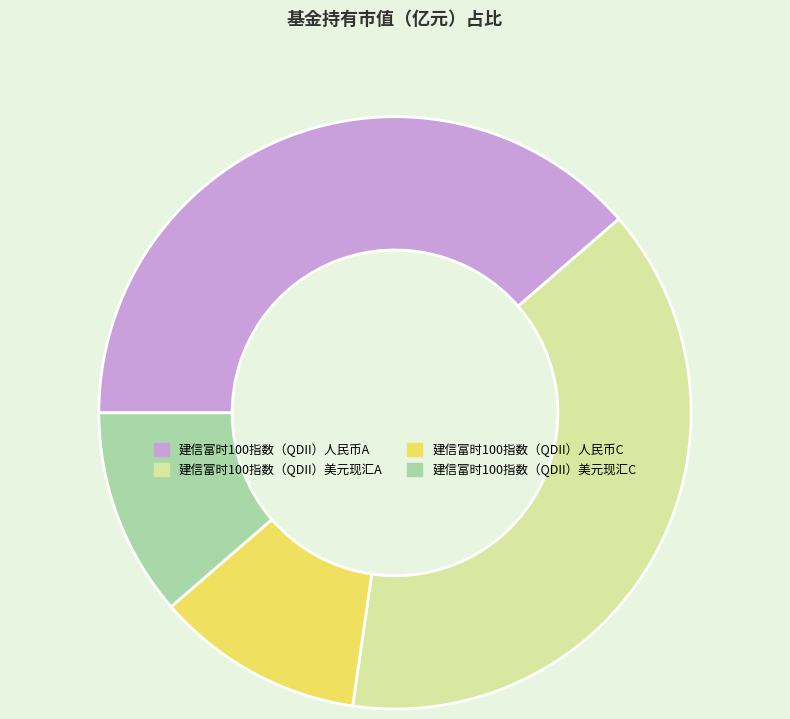

Does any single category account for the majority?

No